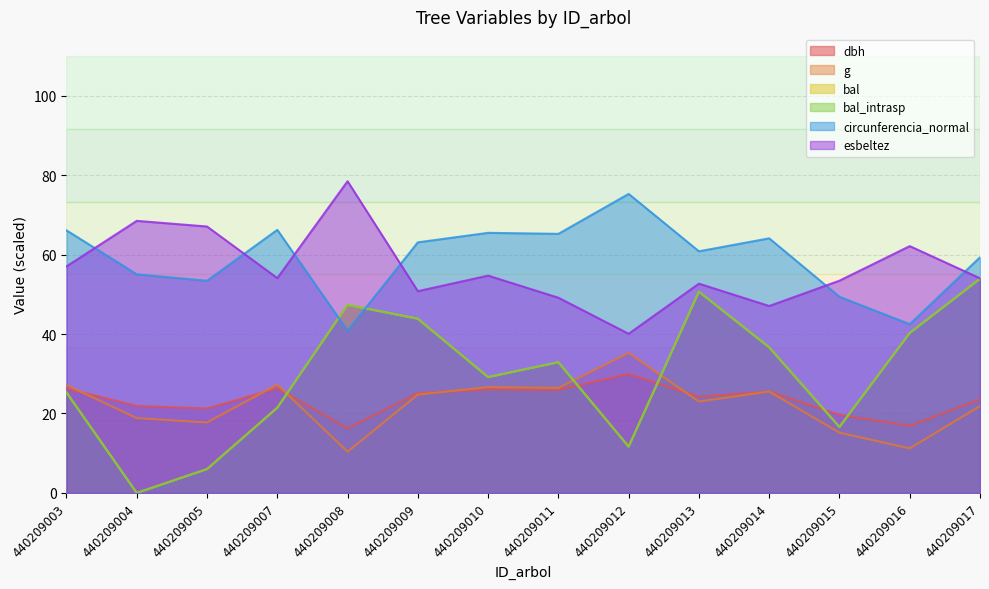

At which label is circunferencia_normal closest to 58?

440209017